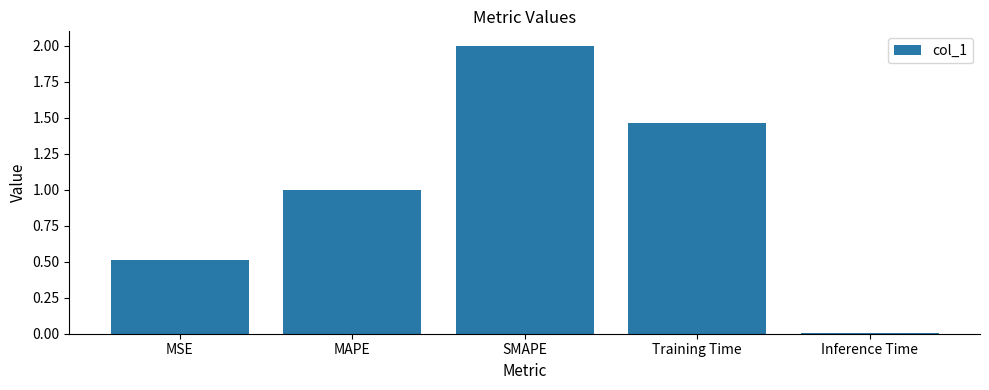

What is the sum of all values?

5.0